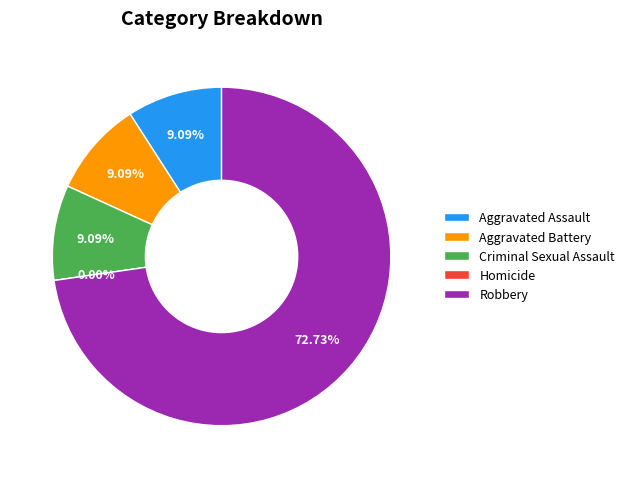

What is the largest slice in the pie chart?

Robbery